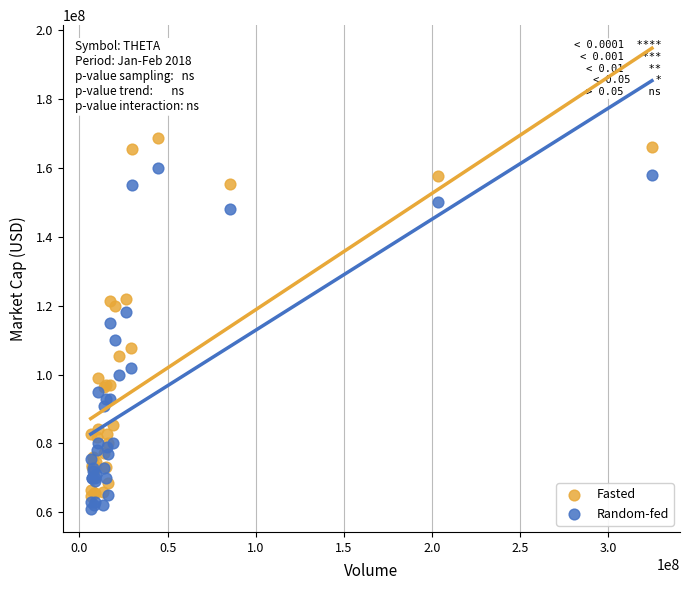

Which series contains the highest Y value?

Fasted